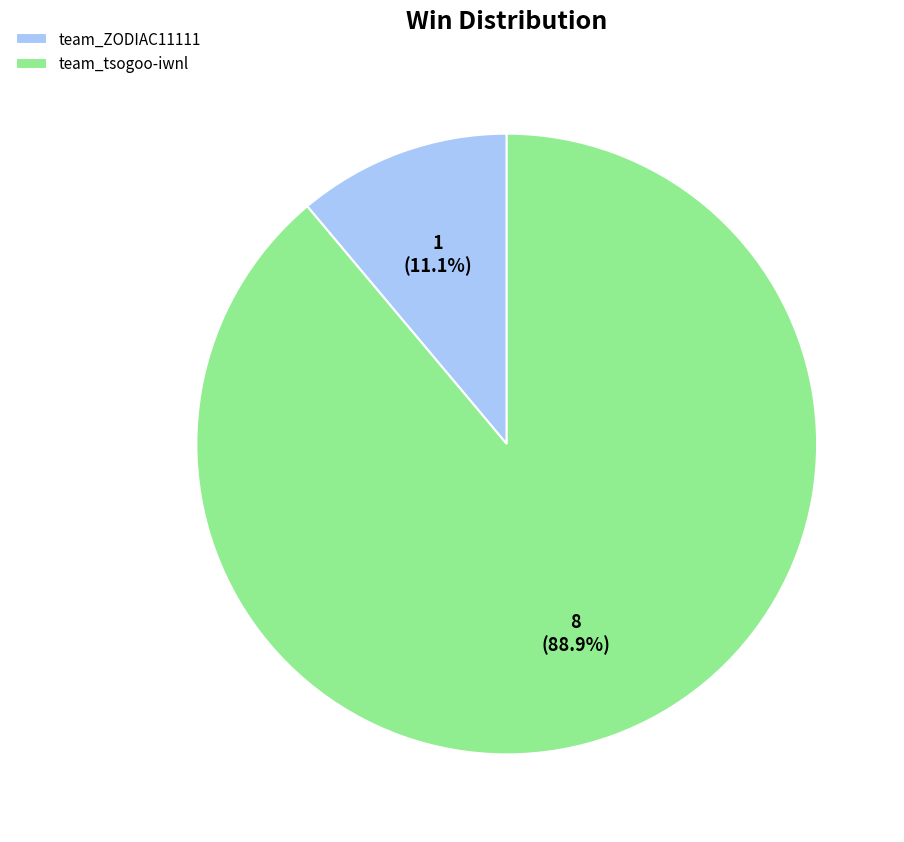

To the nearest percent, what is the difference between the largest and smallest slice percentages?

78%